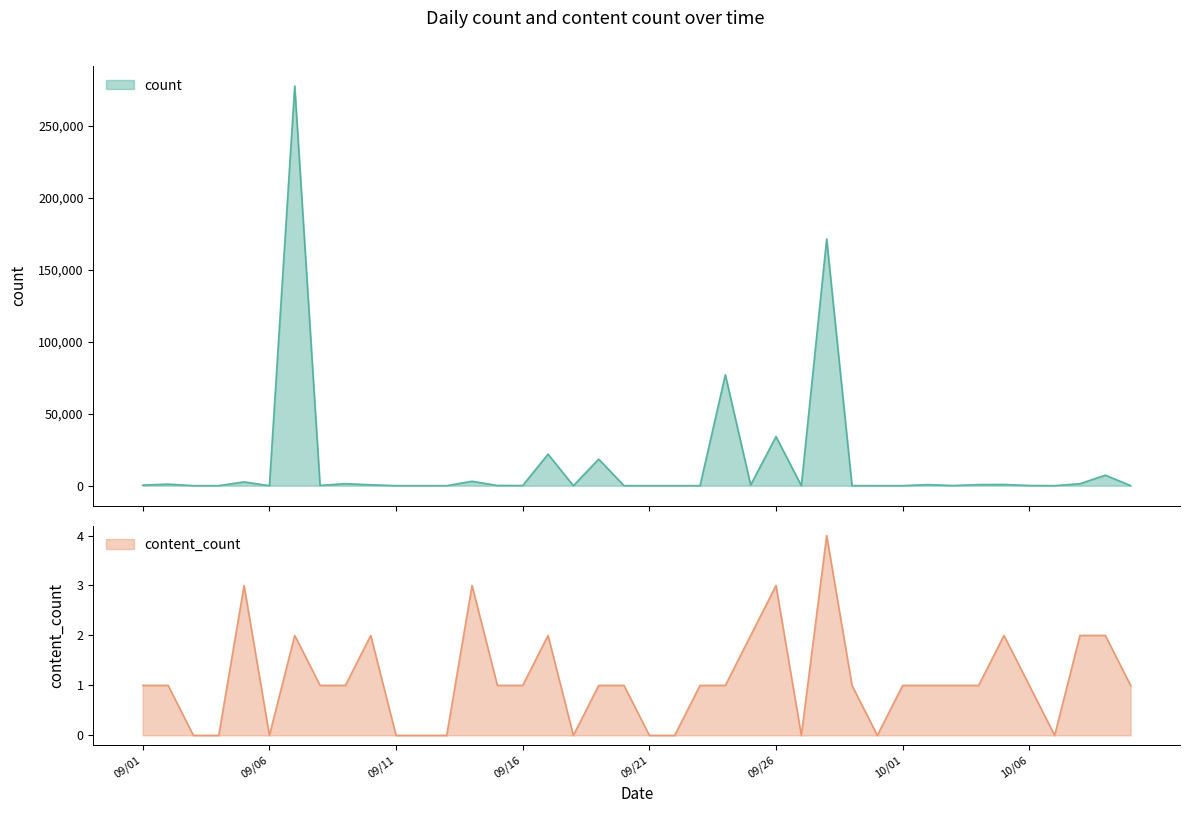

At which category is the sum across all series the highest?

2019_09_07